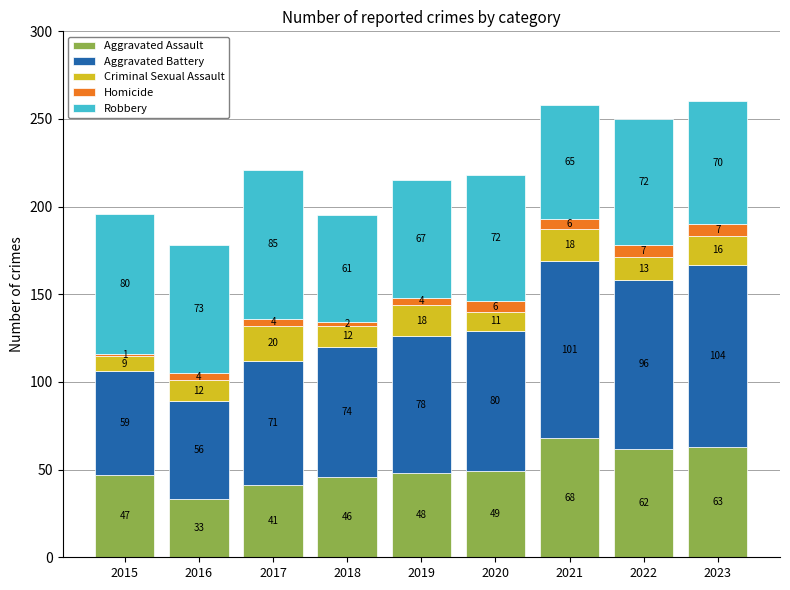

At which label is Aggravated Assault closest to 50?

2020